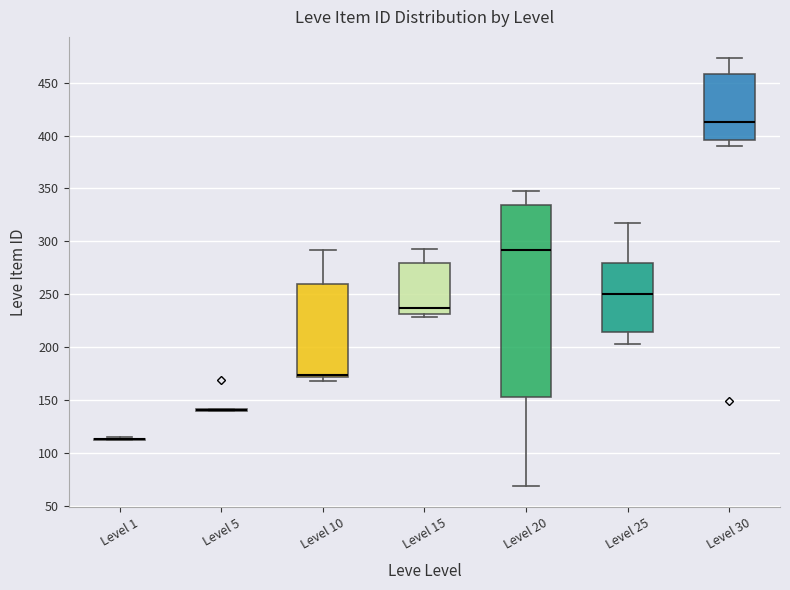

Which box is the tallest, from its lower edge to its upper edge?

Level 20